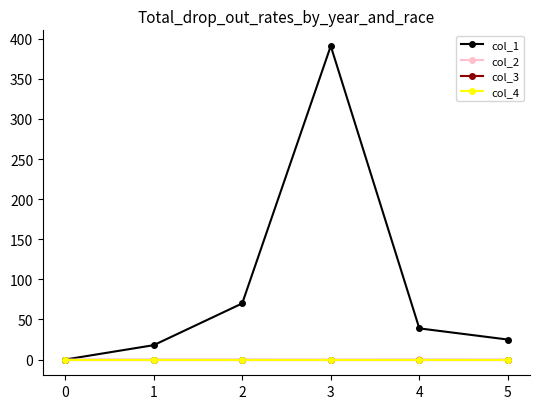

Is this an area chart (filled region under the line)?

No